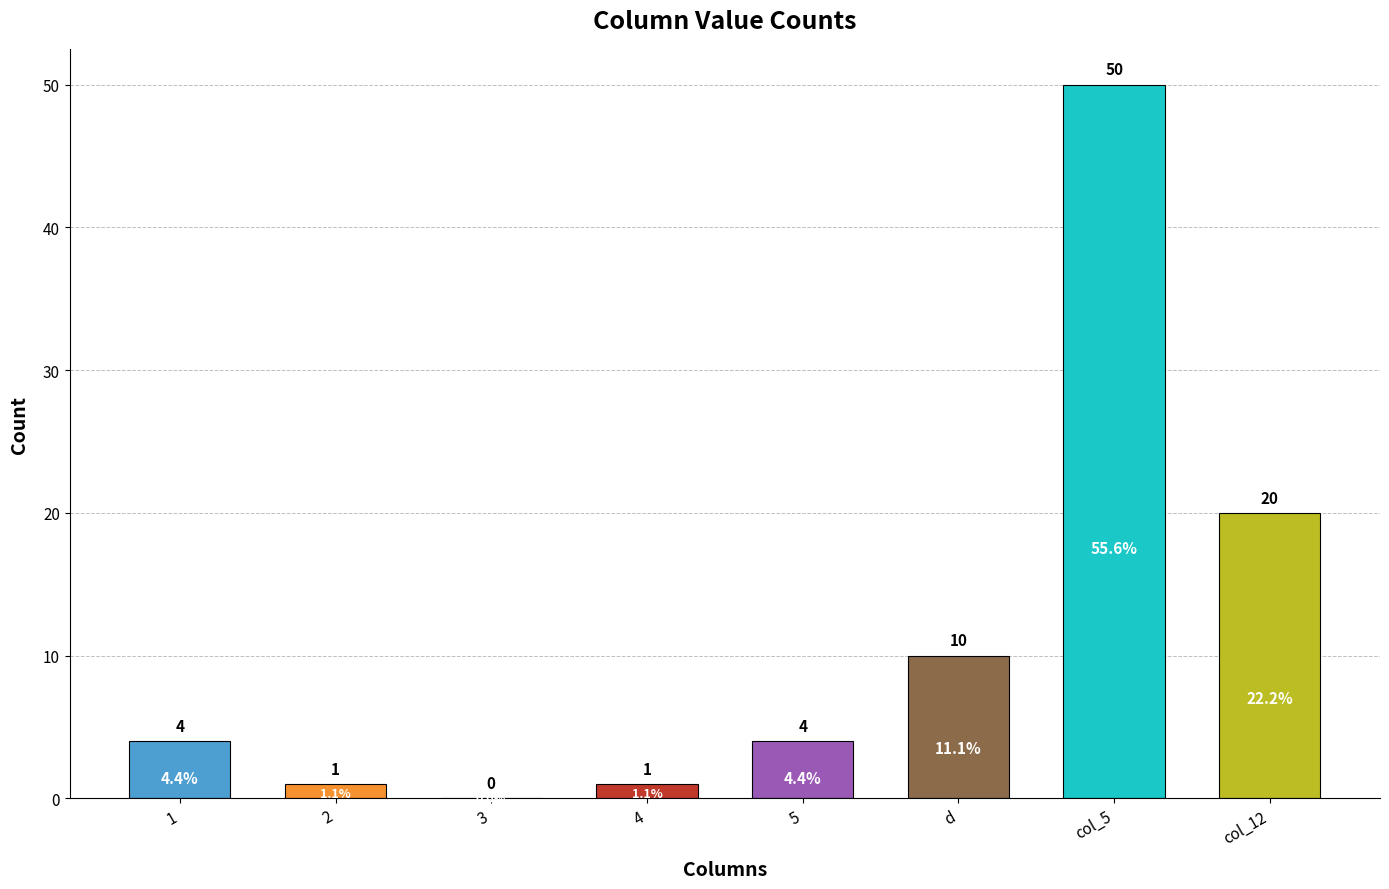

What is the average value?

11